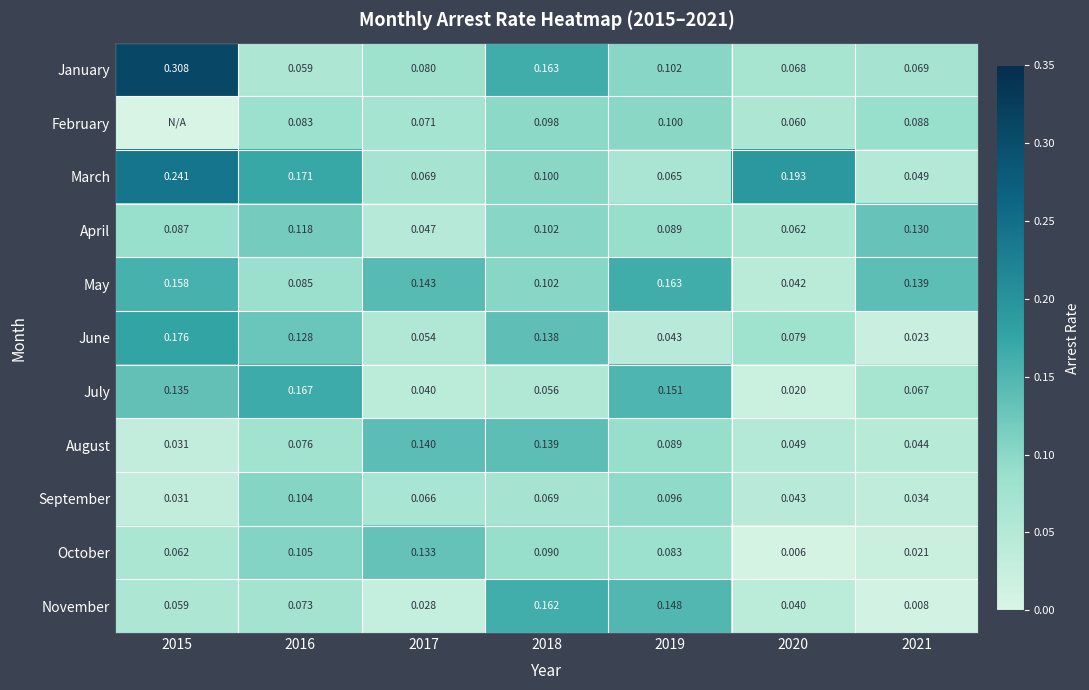

Is it true that February equals 0.1 at 2021?

True